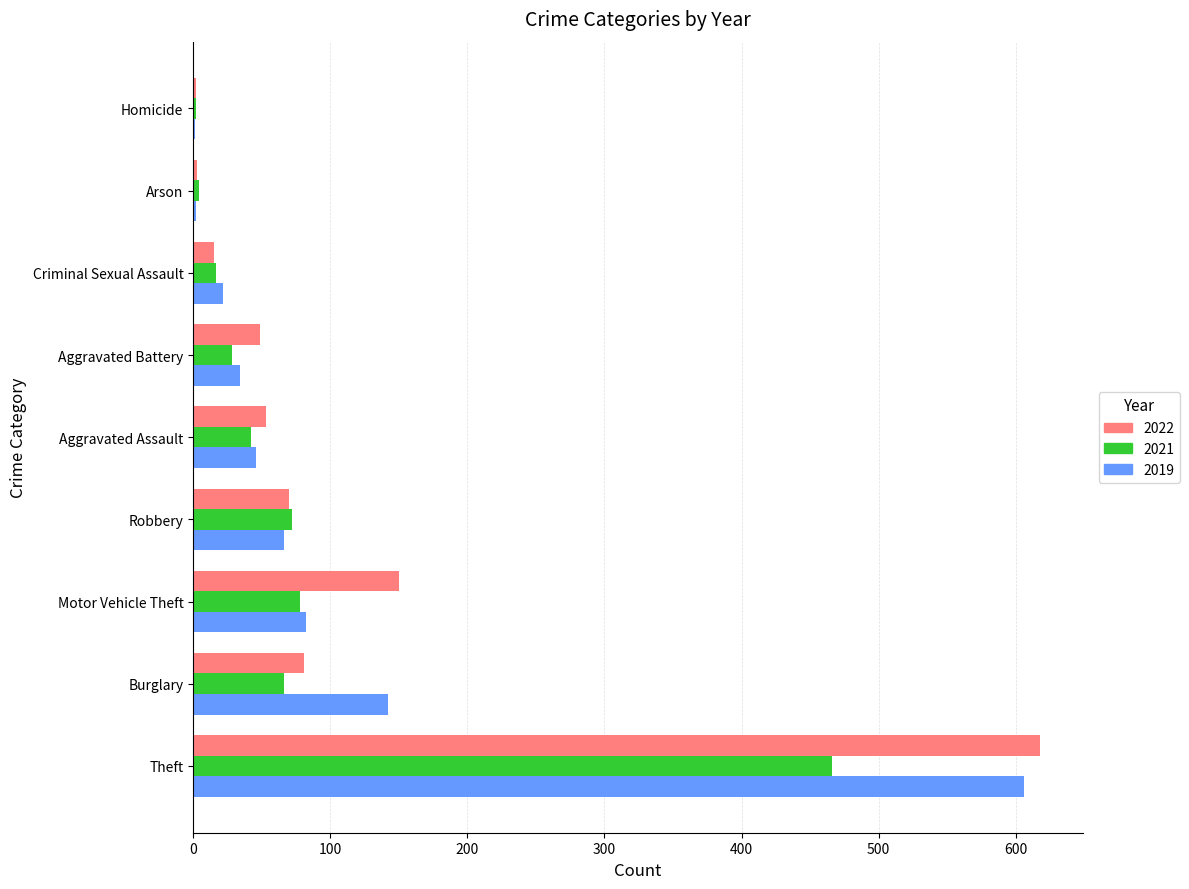

What is the approximate value of 2021 at Robbery?

72